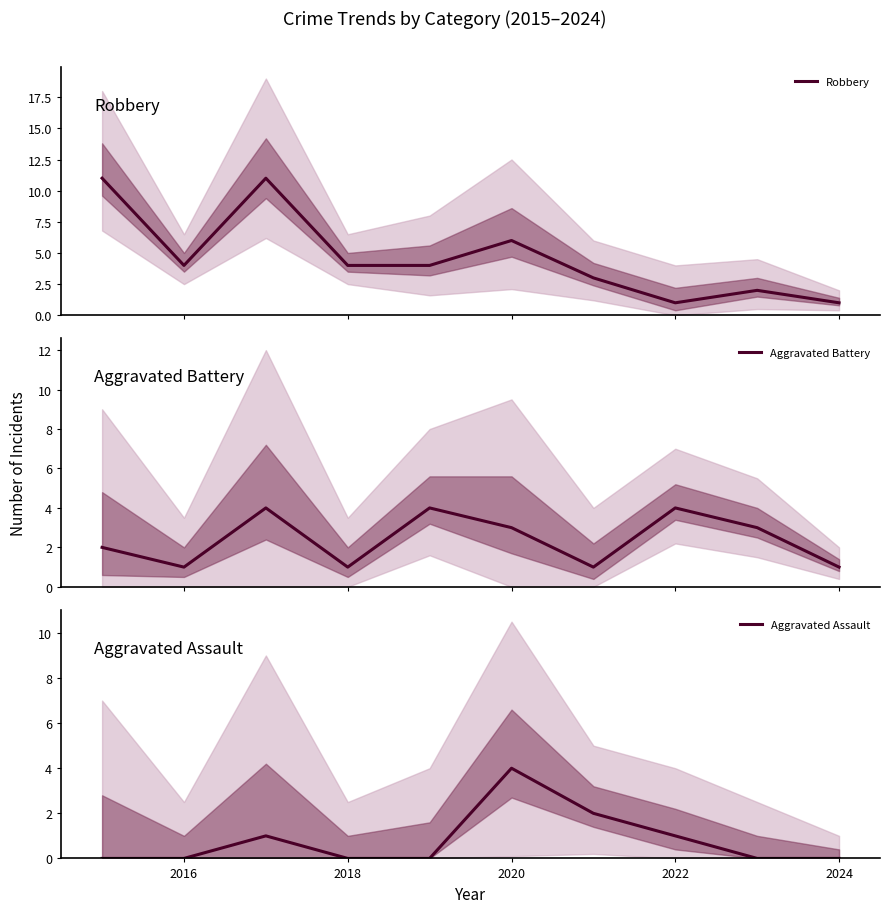

Which series has the largest total across all categories?

Robbery